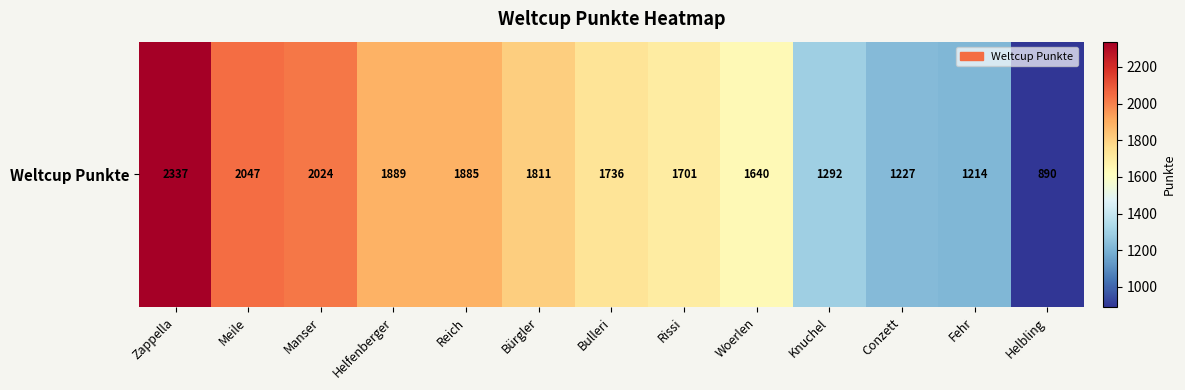

How many distinct data groups are displayed?

1